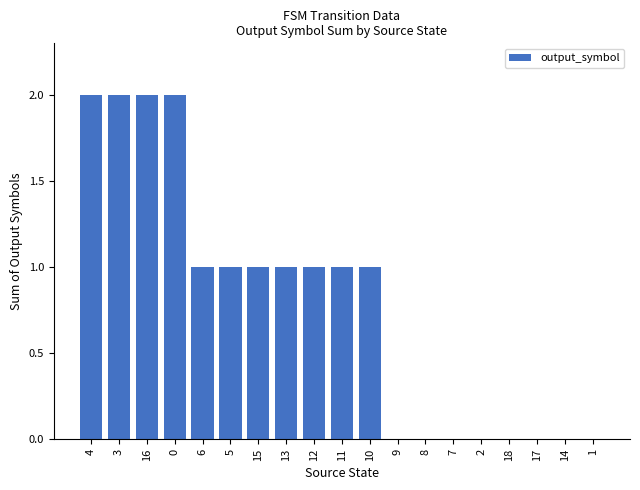

Is it true that the value at 0 is 2?

True